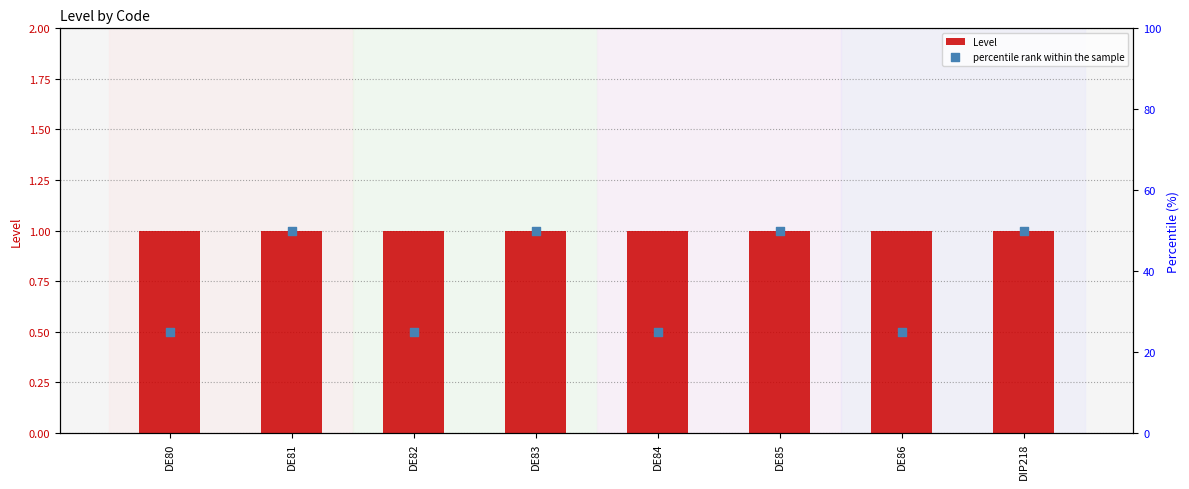

What are all the series names shown in the legend?

Level, percentile rank within the sample